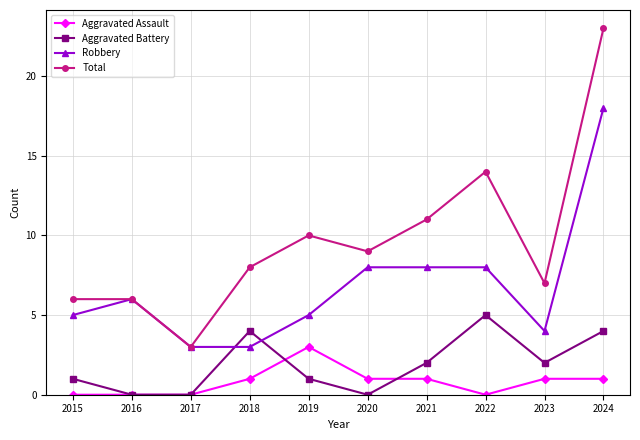

What is the difference between the highest and lowest values at 2023?

6